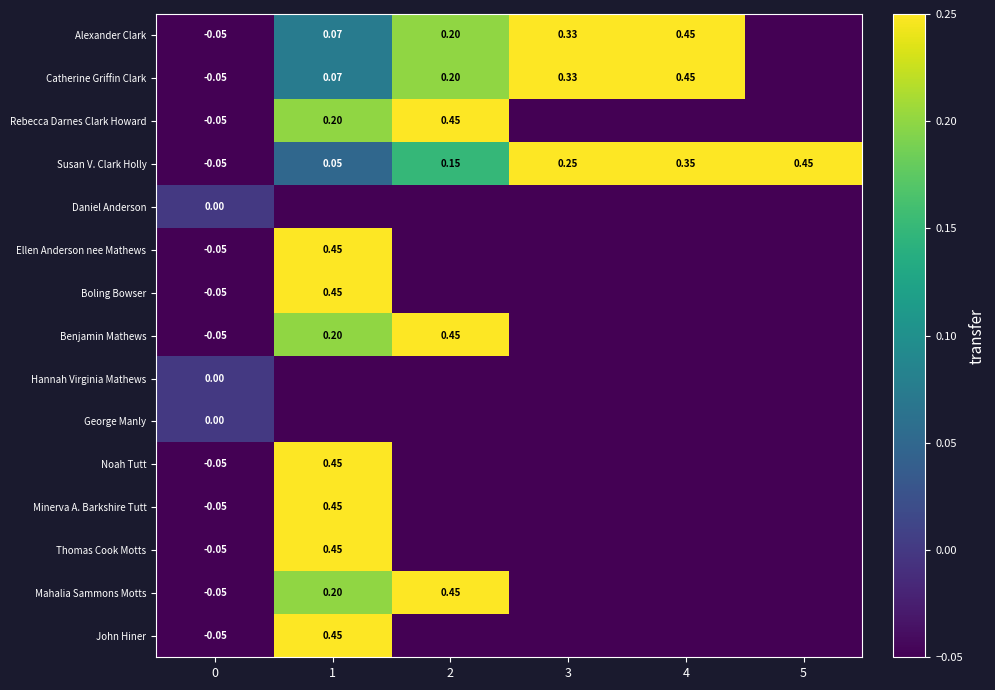

What is the minimum value shown in the chart?

-0.1